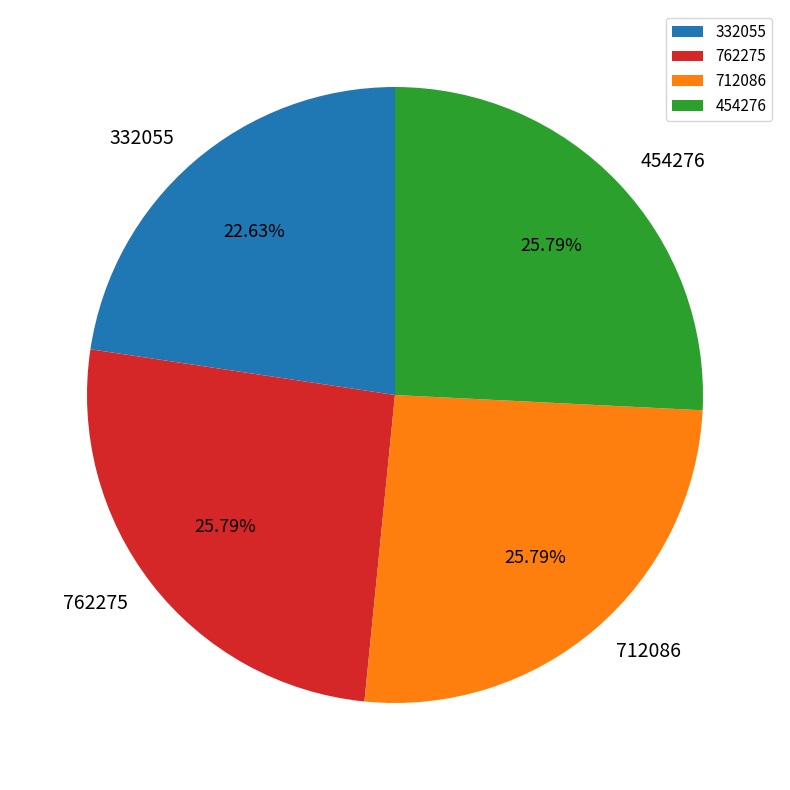

What percentage is NOT represented by 454276?

74.2%